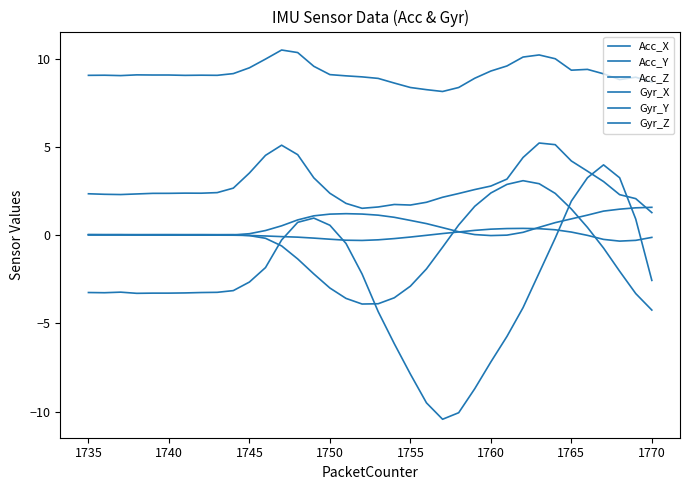

Does the chart display data point markers on the line(s)?

No